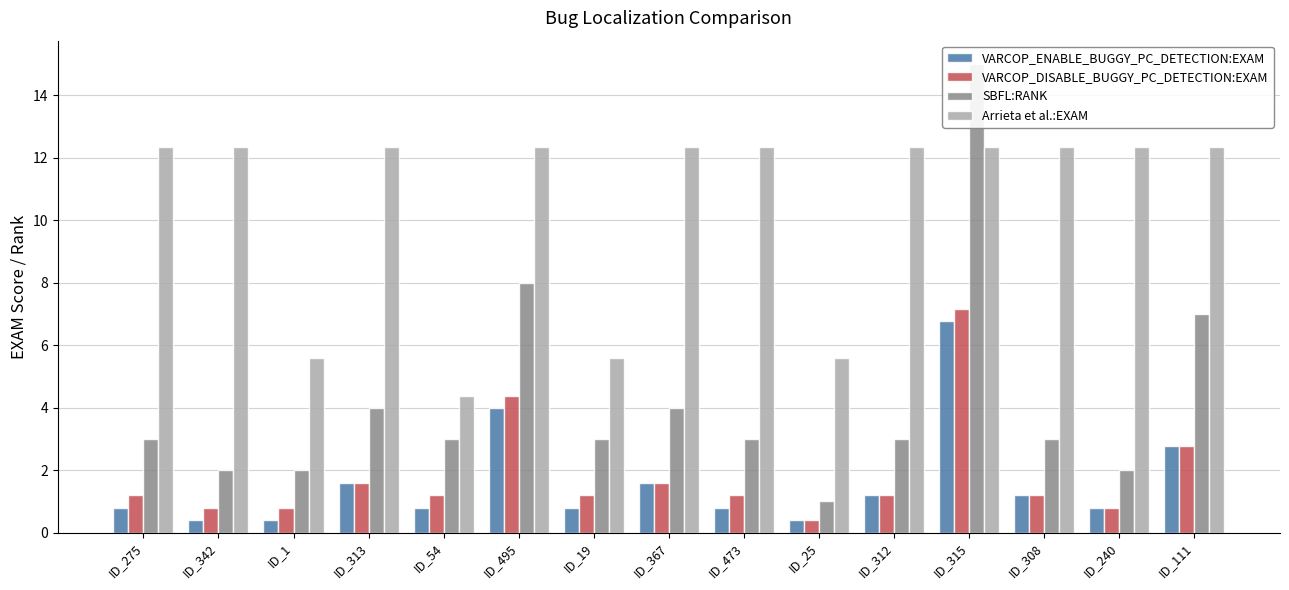

Which series changed the most between ID_367 and ID_312?

SBFL:RANK